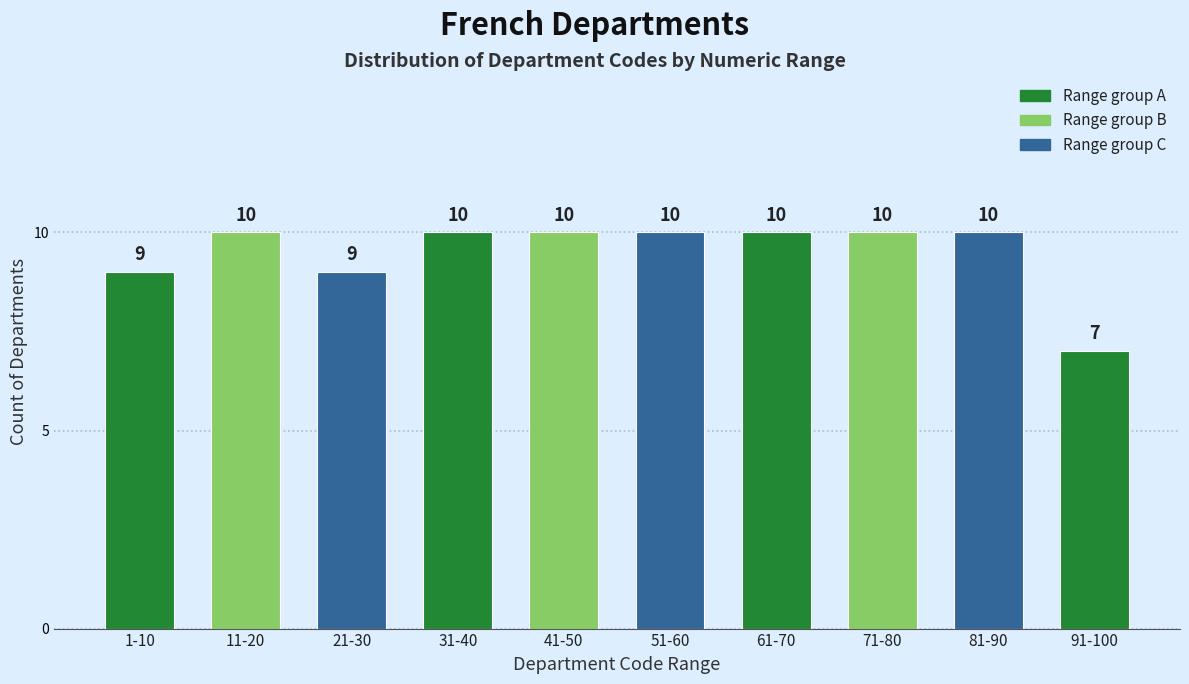

Reading left to right, what are all the values shown in this chart?

9	10	9	10	10	10	10	10	10	7